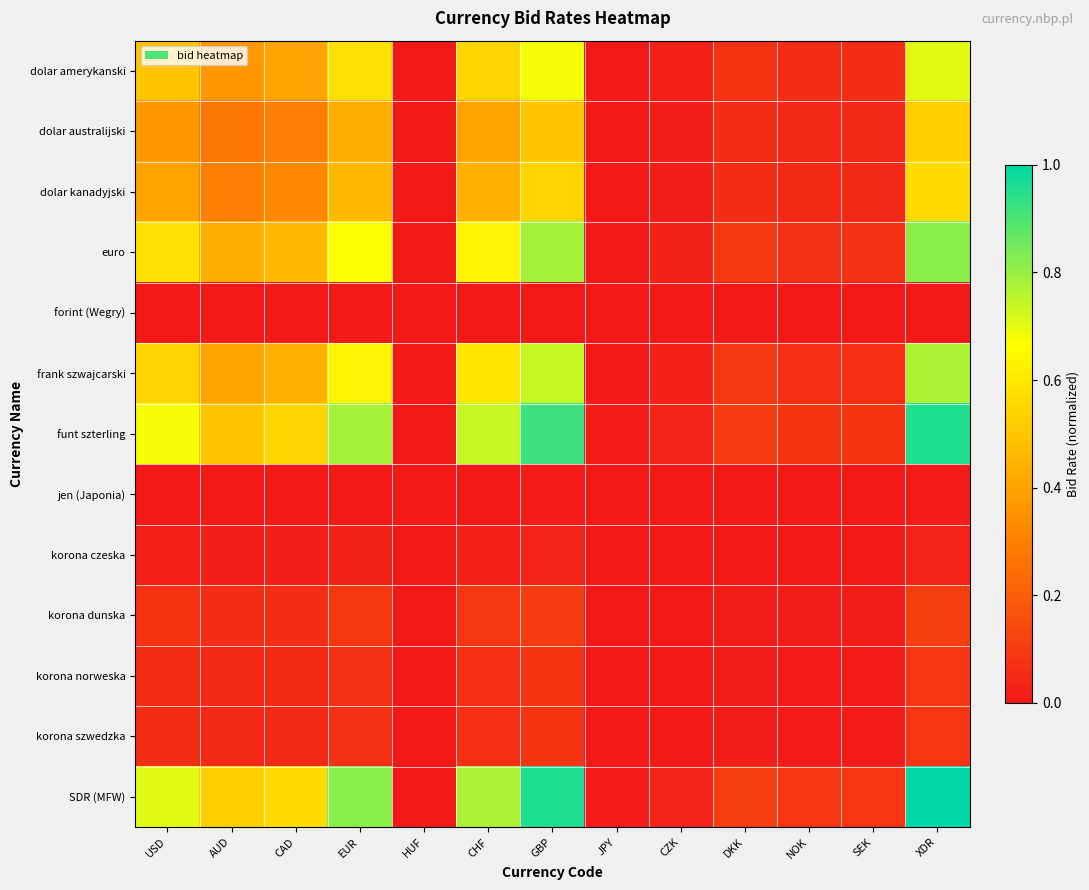

Which series has the largest total across all categories?

SDR (MFW)